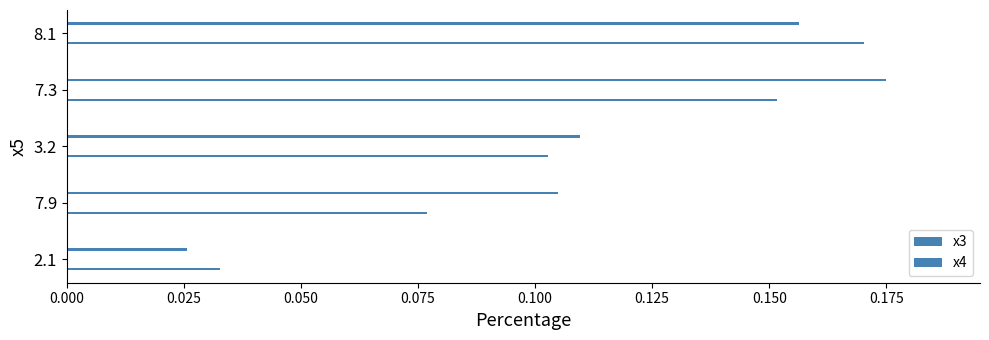

Is the value of x3 at 7.9 greater than the value of x4 at 7.3?

No